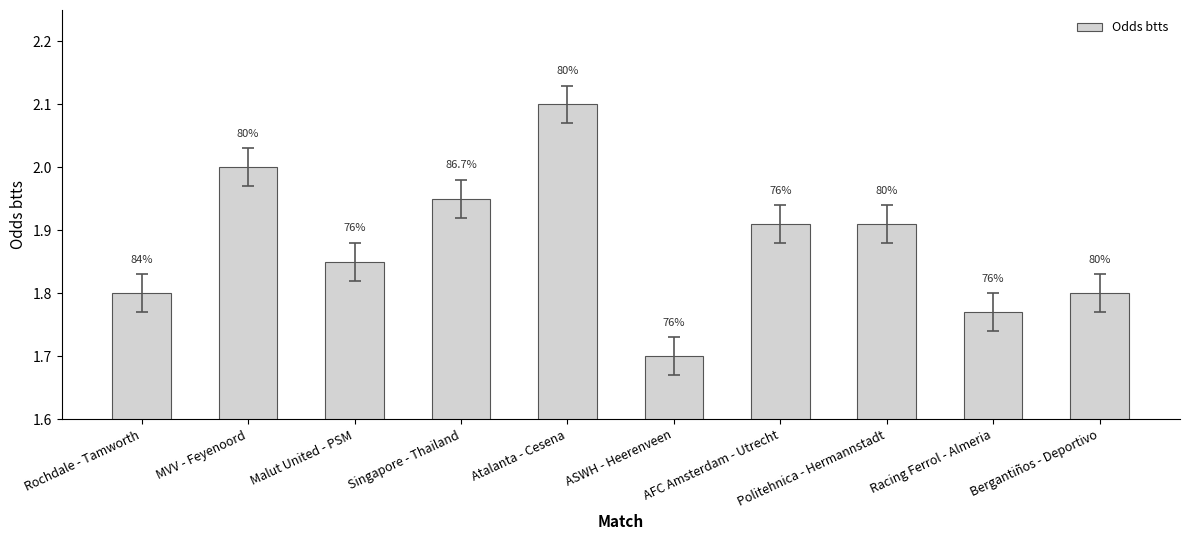

Rank the categories by value from lowest to highest.

ASWH - Heerenveen, Racing Ferrol - Almeria, Rochdale - Tamworth, Bergantiños - Deportivo, Malut United - PSM, AFC Amsterdam - Utrecht, Politehnica - Hermannstadt, Singapore - Thailand, MVV - Feyenoord, Atalanta - Cesena